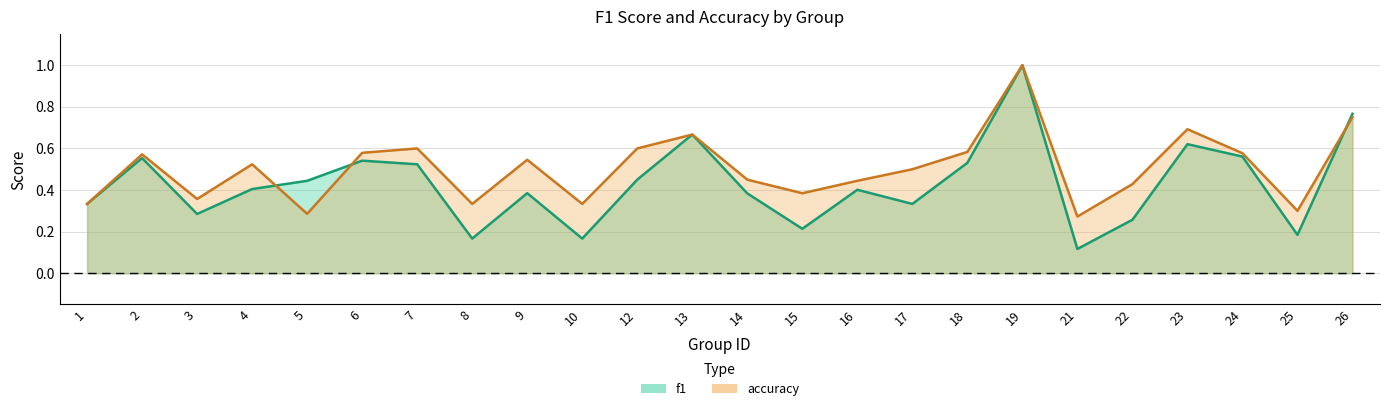

Reading right to left, list all the values displayed in this chart.

f1: 0.8	0.2	0.6	0.6	0.3	0.1	1.0	0.5	0.3	0.4	0.2	0.4	0.7	0.5	0.2	0.4	0.2	0.5	0.5	0.4	0.4	0.3	0.6	0.3
accuracy: 0.8	0.3	0.6	0.7	0.4	0.3	1.0	0.6	0.5	0.4	0.4	0.5	0.7	0.6	0.3	0.5	0.3	0.6	0.6	0.3	0.5	0.4	0.6	0.3